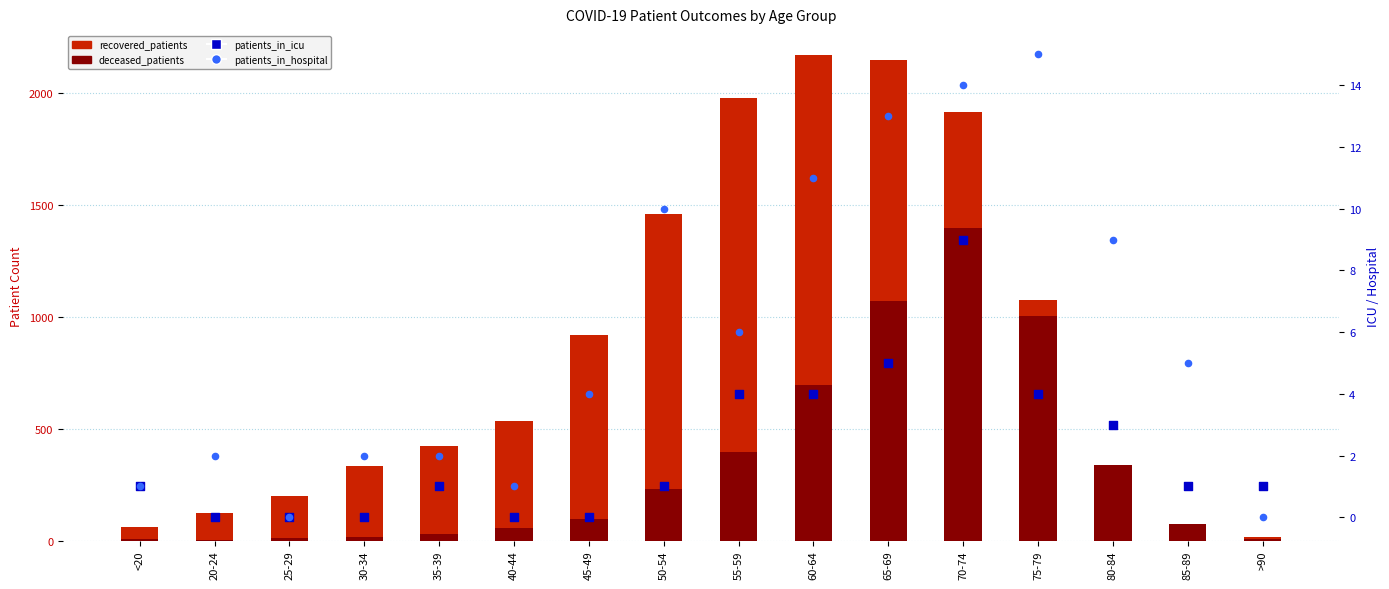

Which series has the widest spread of Y values?

recovered_patients